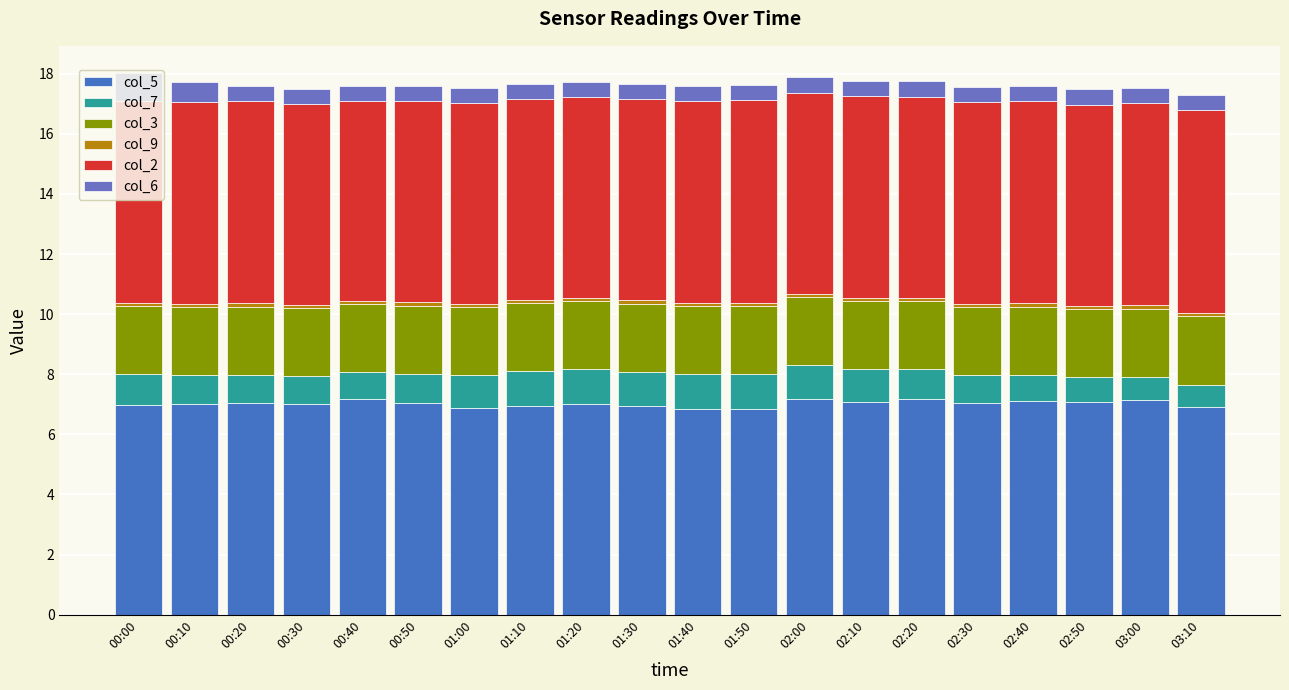

True or false: col_5 has a value of 6.9 at 01:30.

True